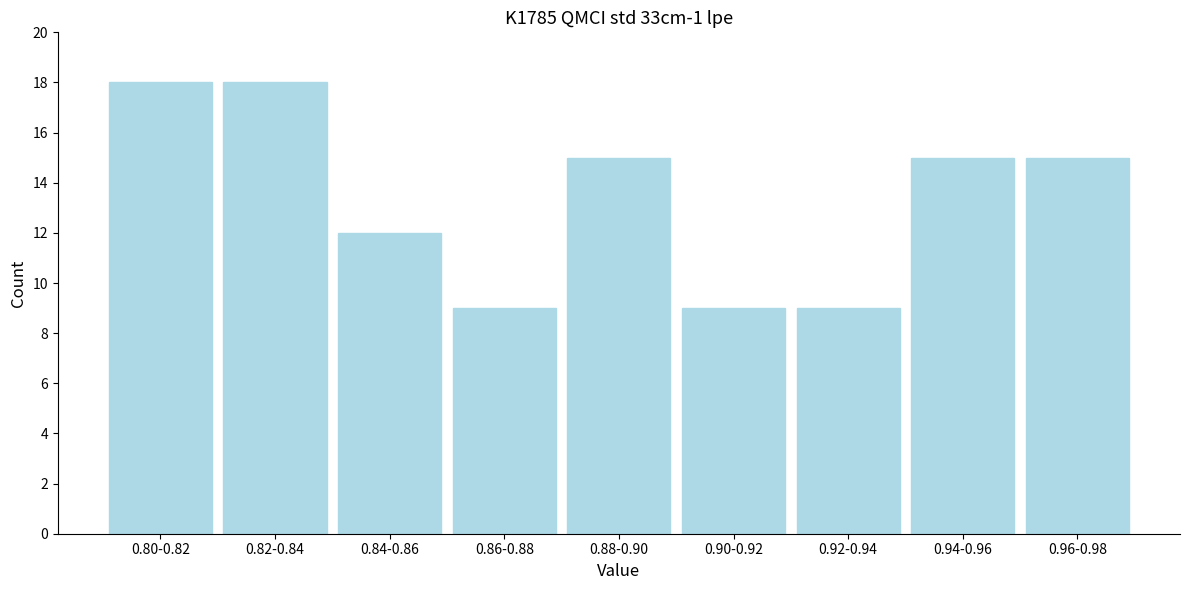

Reading left to right, extract all data points from this chart.

0.80-0.82=18	0.82-0.84=18	0.84-0.86=12	0.86-0.88=9	0.88-0.90=15	0.90-0.92=9	0.92-0.94=9	0.94-0.96=15	0.96-0.98=15